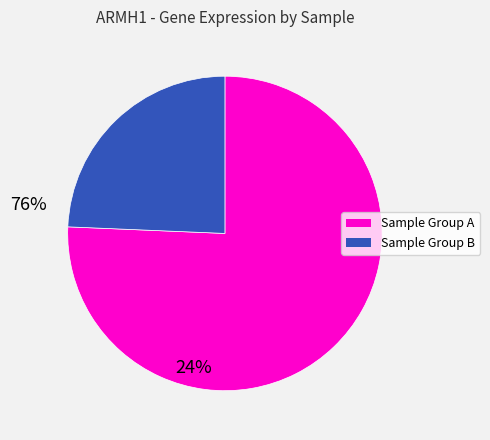

Does any single category account for the majority?

Yes